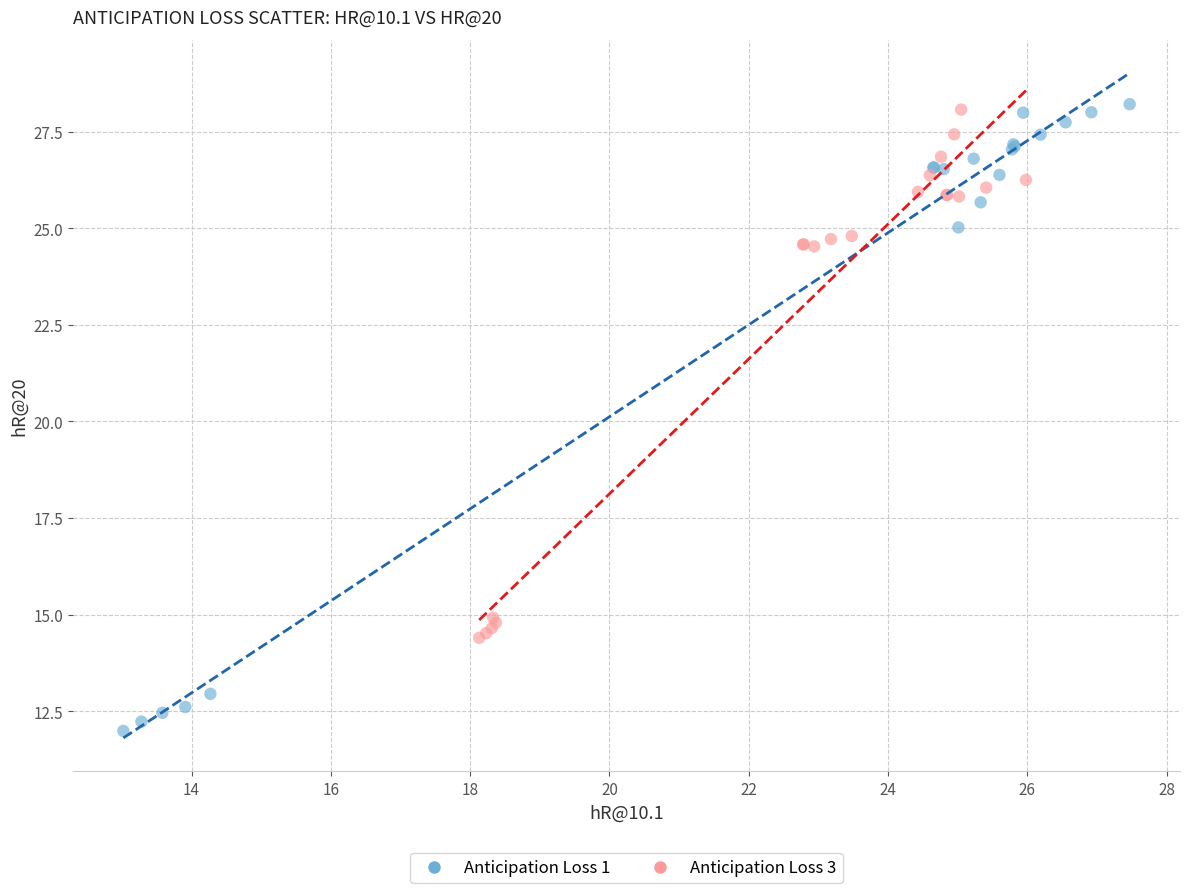

Which series contains the lowest Y value?

Anticipation Loss 1